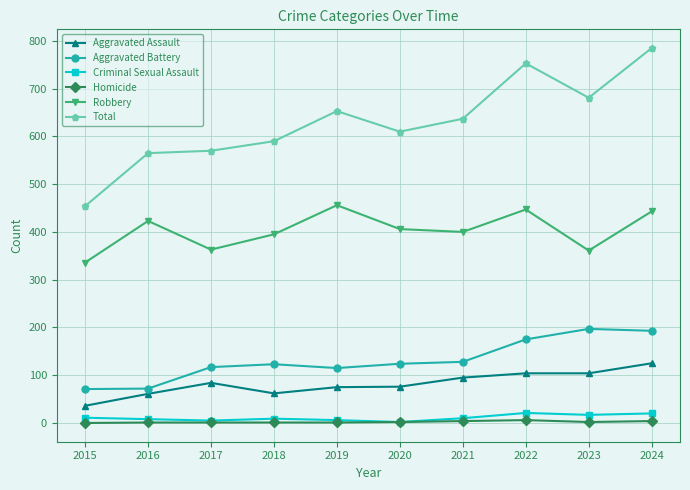

True or false: Aggravated Assault and Homicide cross at least once.

False